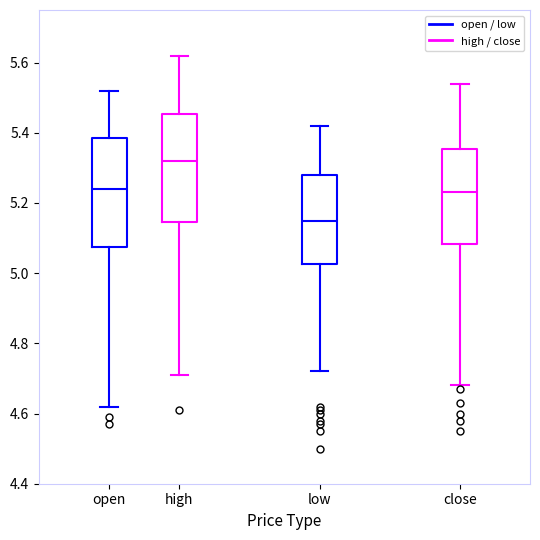

Which box has the lowest median line?

low